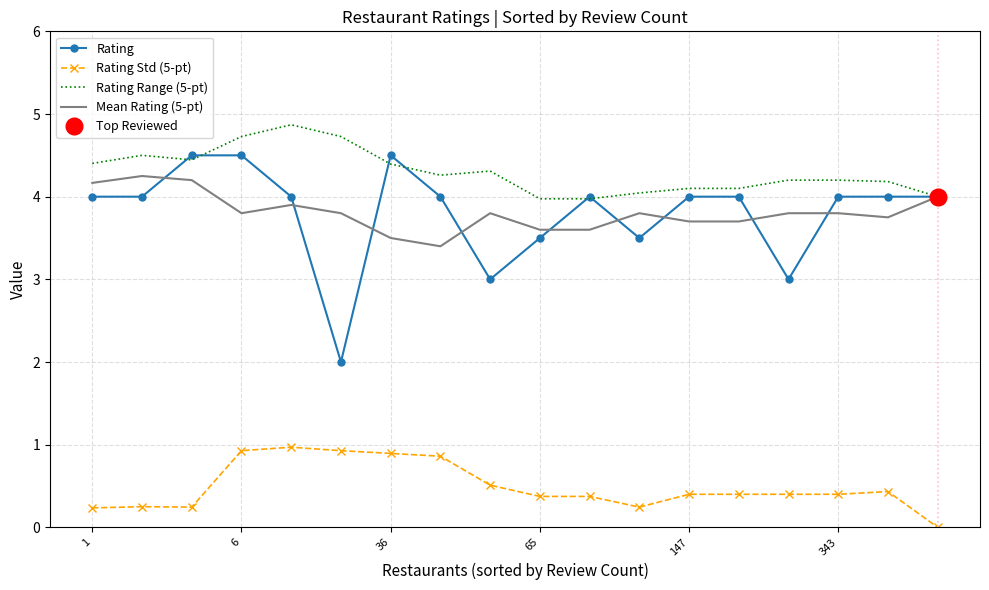

At how many categories does at least one series exceed 2?

18